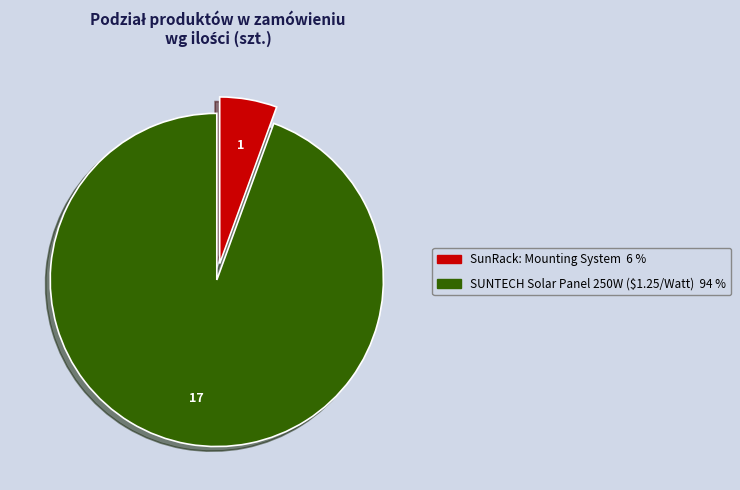

Rank the categories by value from highest to lowest.

SUNTECH Solar Panel 250W ($1.25/Watt), SunRack: Mounting System